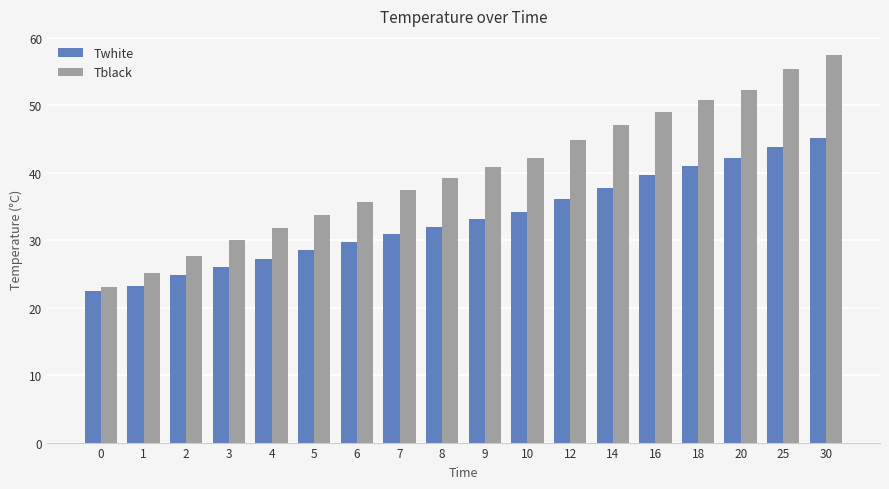

What are all the series names shown in the legend?

Twhite, Tblack